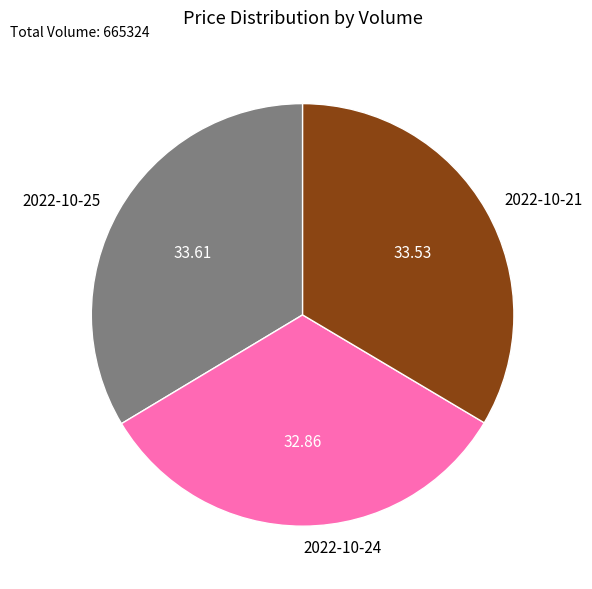

Between 2022-10-21 and 2022-10-24, which is larger?

2022-10-21